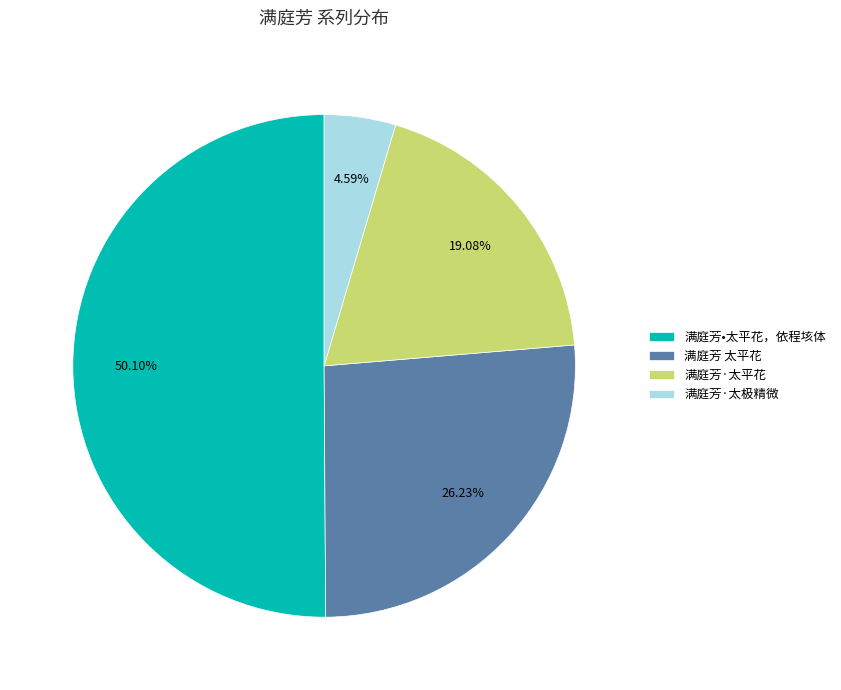

To the nearest percent, what portion does 满庭芳·太极精微 represent?

5%